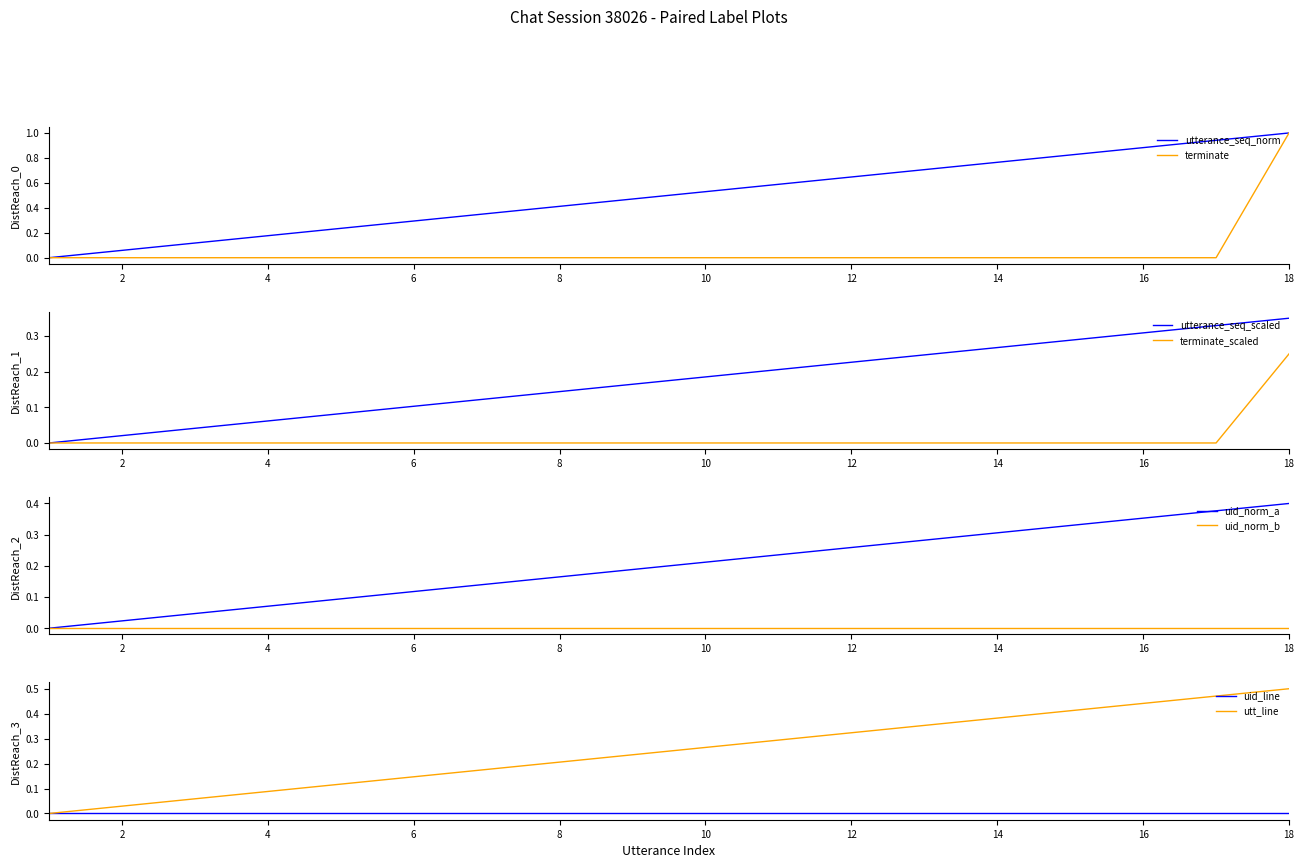

Is it true that terminate equals 0.0 at 2?

True